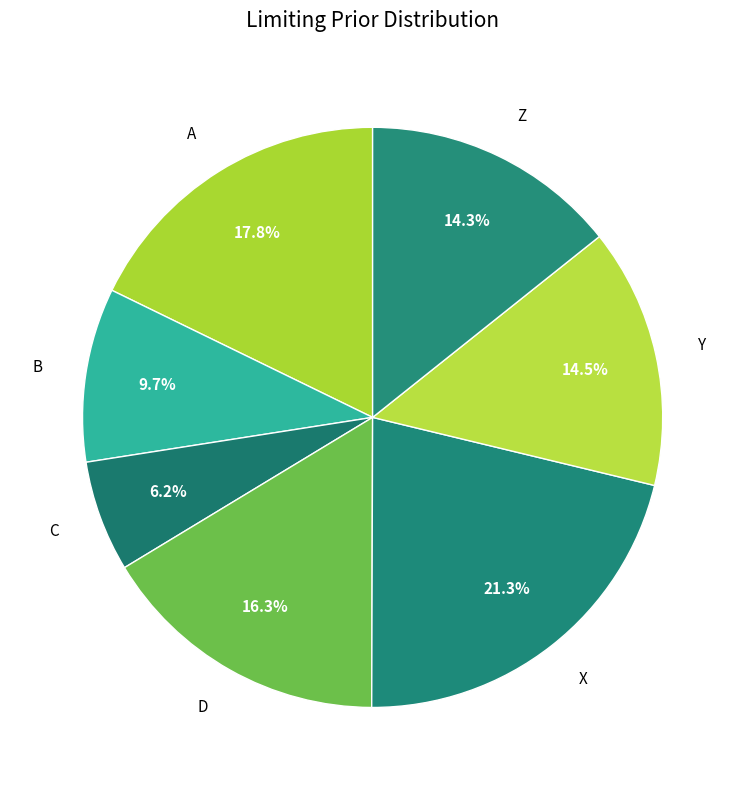

What percentage is the C slice, to the nearest percent?

6%